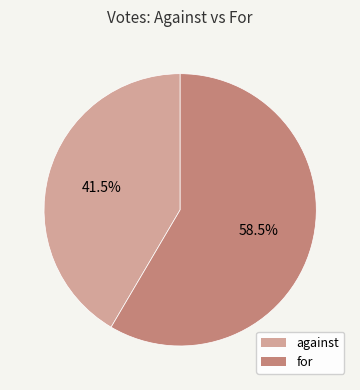

Is it true that against is 36% of the pie?

False